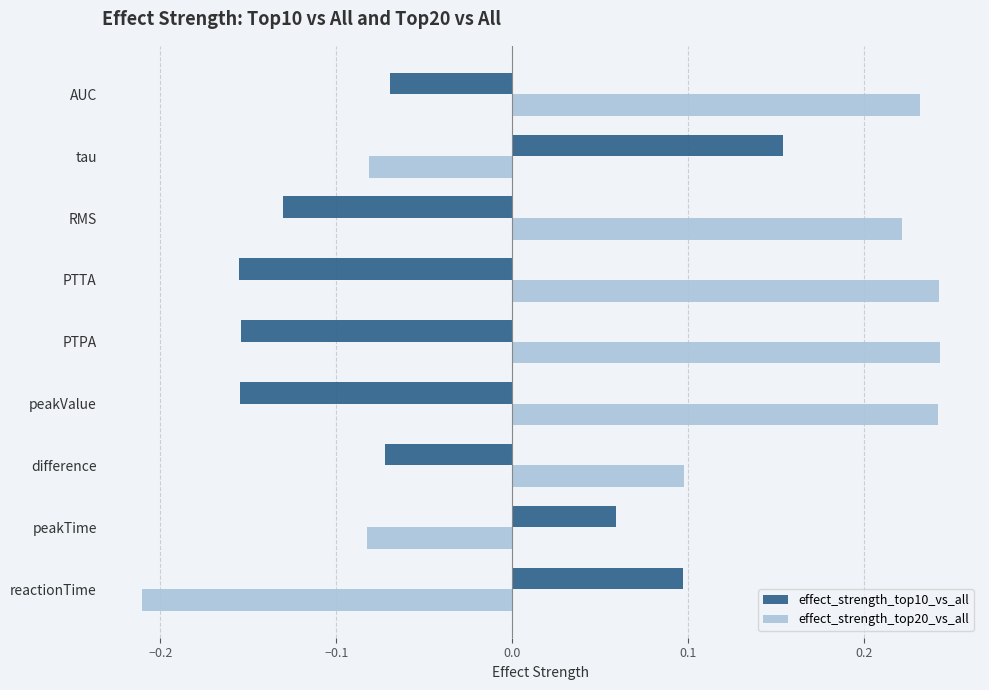

What is the difference between the maximum and second lowest values in the effect_strength_top10_vs_all series?

0.3